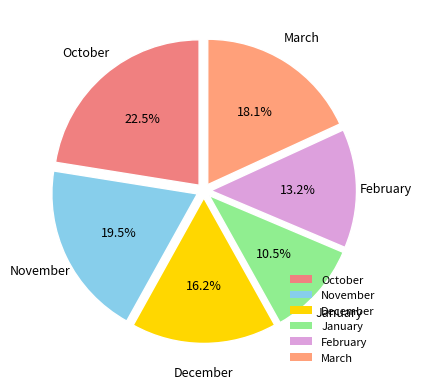

Which category has the smallest portion of the pie?

January